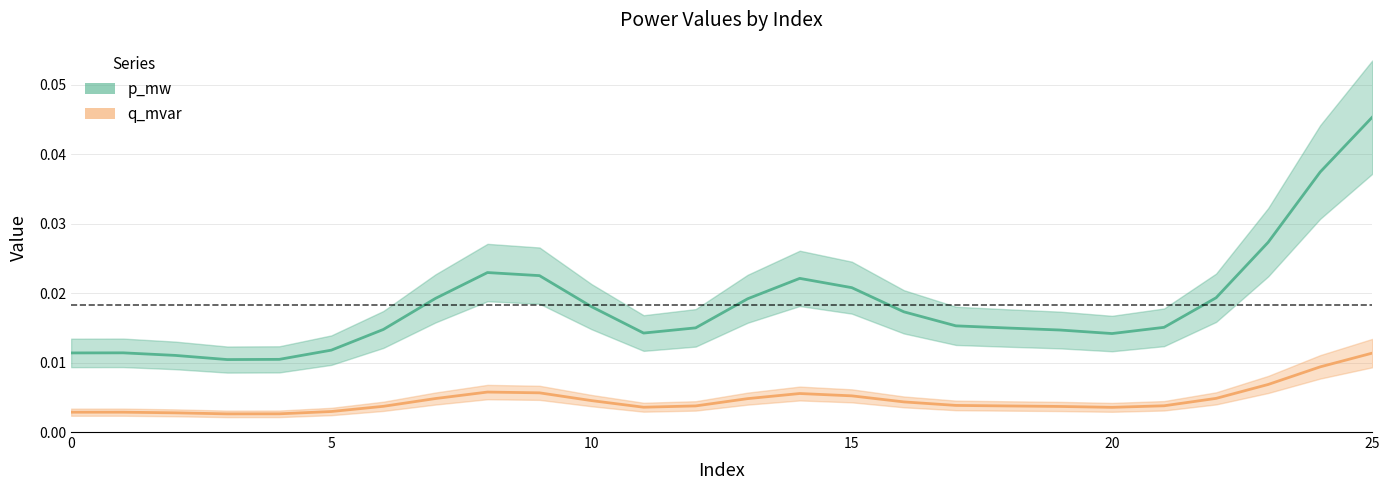

What are all the series names shown in the legend?

p_mw line, q_mvar line